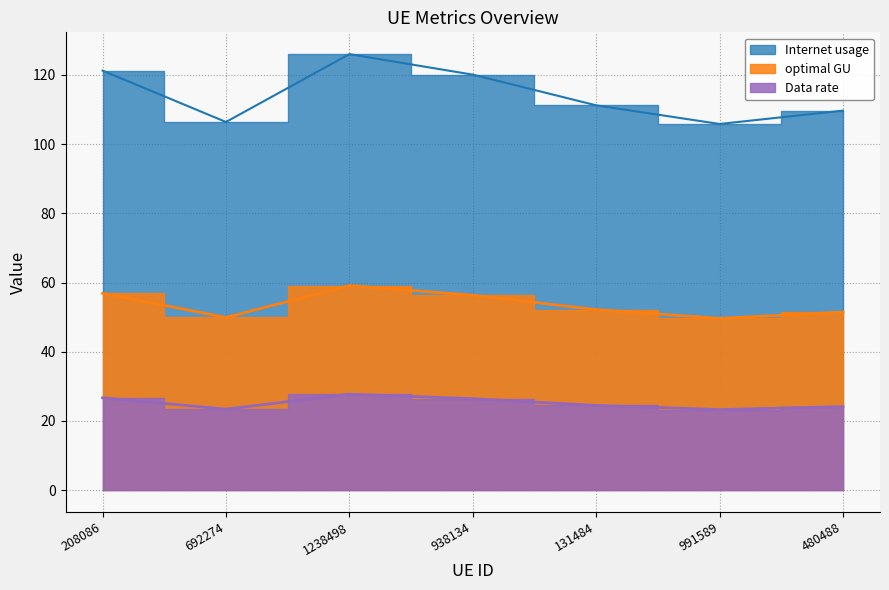

Count the number of data series in this chart.

3